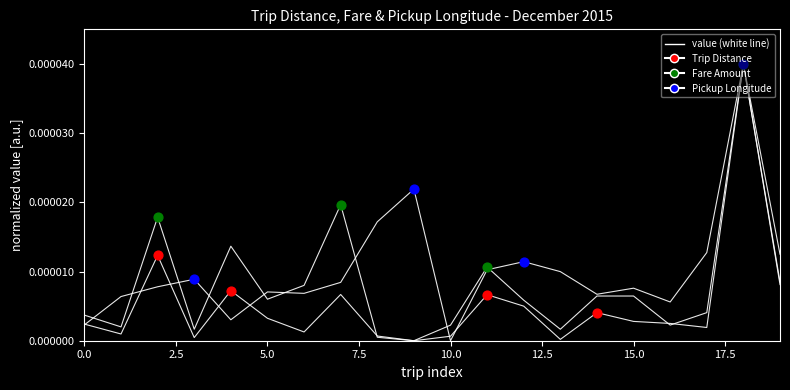

At which category is the sum across all series the highest?

18